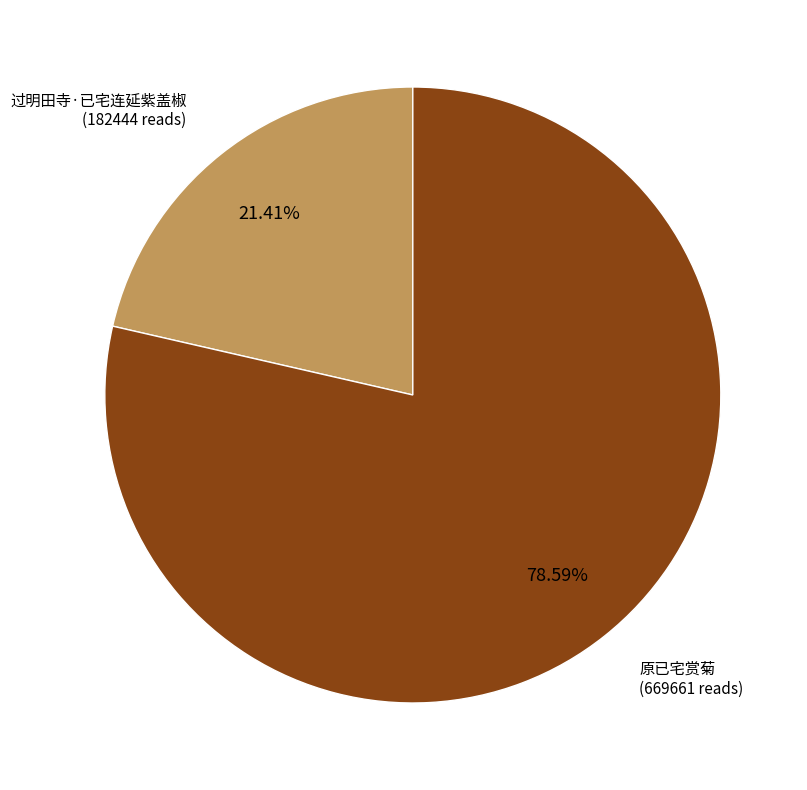

What is the majority slice?

原已宅赏菊